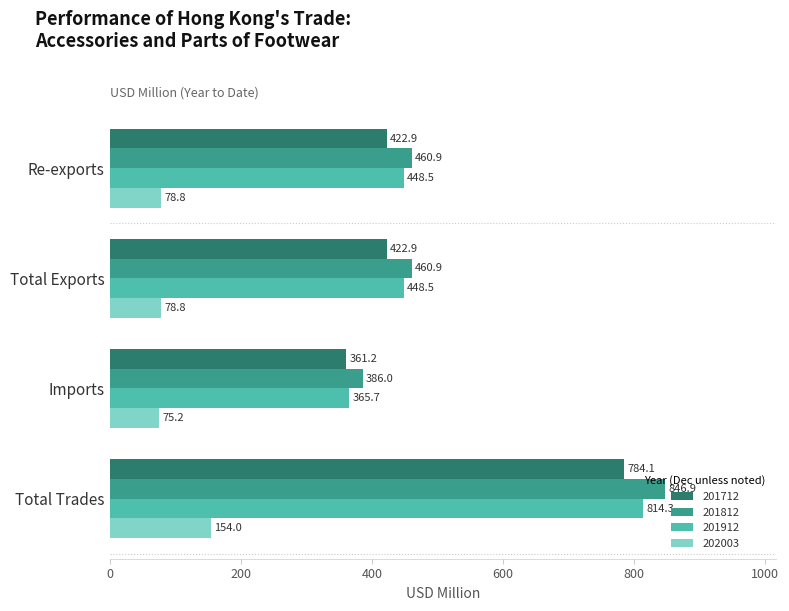

The 202003 series shows 75.2 at Imports. True or false?

True